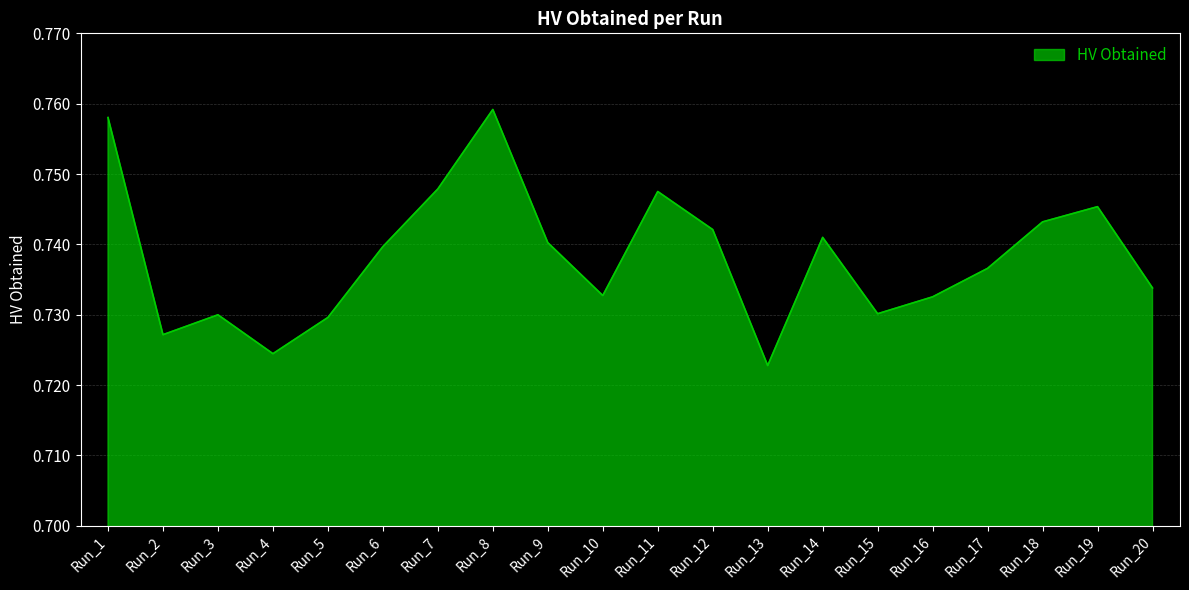

Between Run_9 and Run_3, which is larger?

Run_9